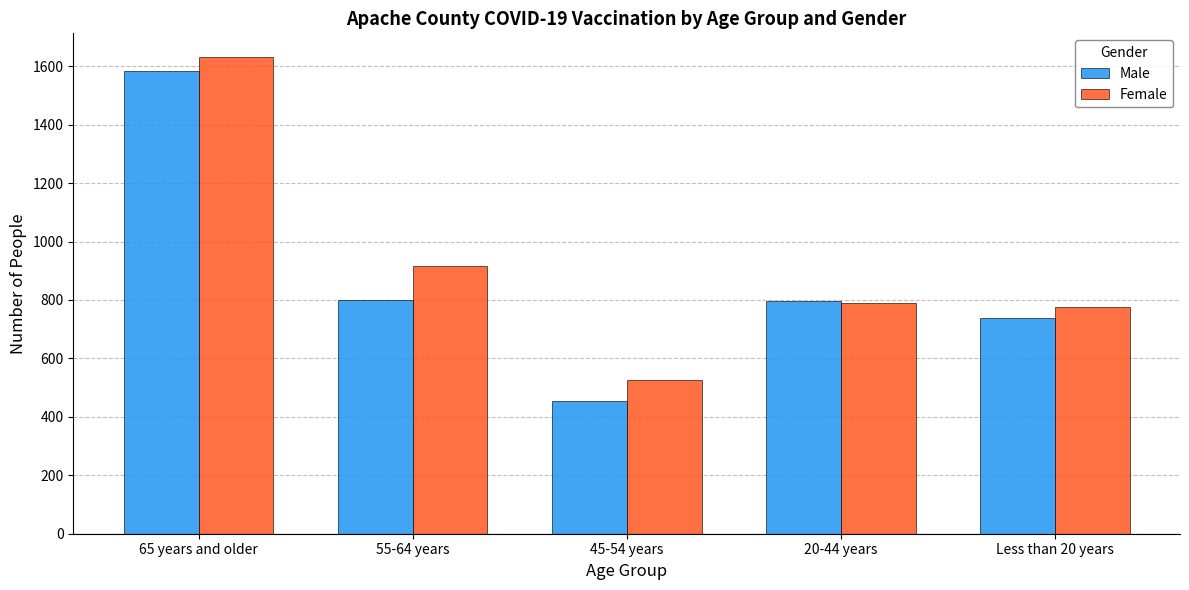

List the series in order of their peak value, lowest first.

Male, Female